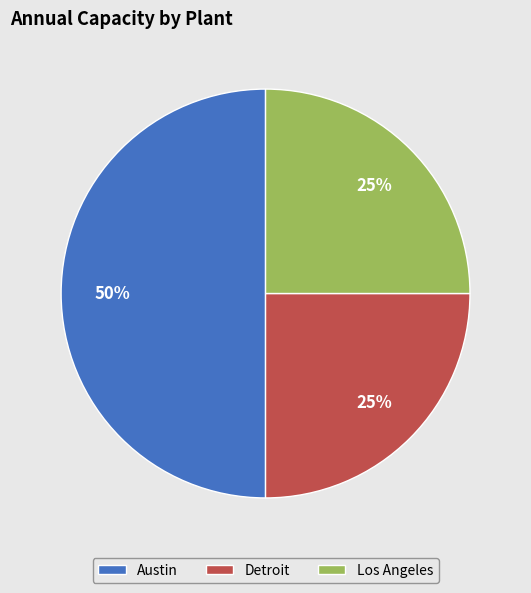

What percentage is the Detroit slice, to the nearest percent?

25%